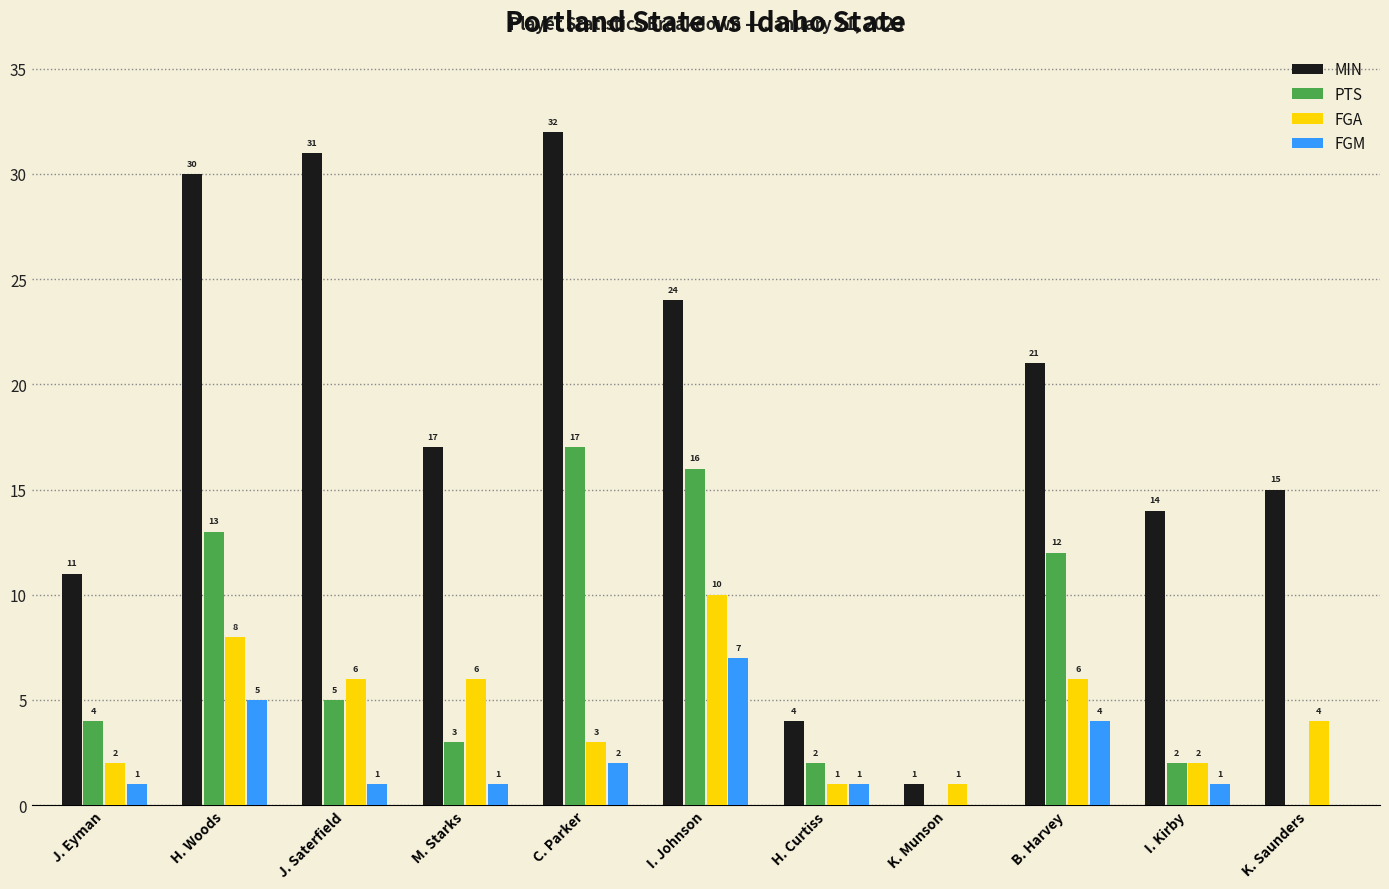

At which category does the chart reach its peak across all series?

C. Parker